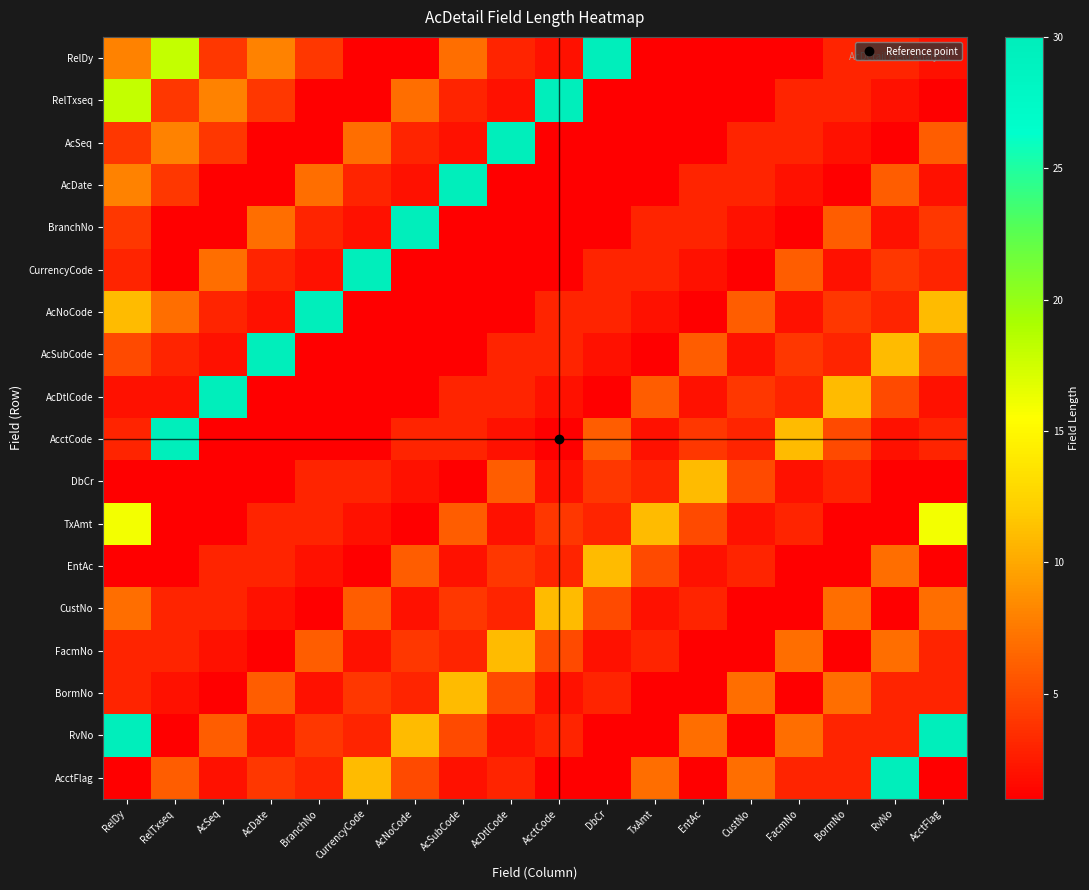

What is the total value across all series at RelTxseq?

96